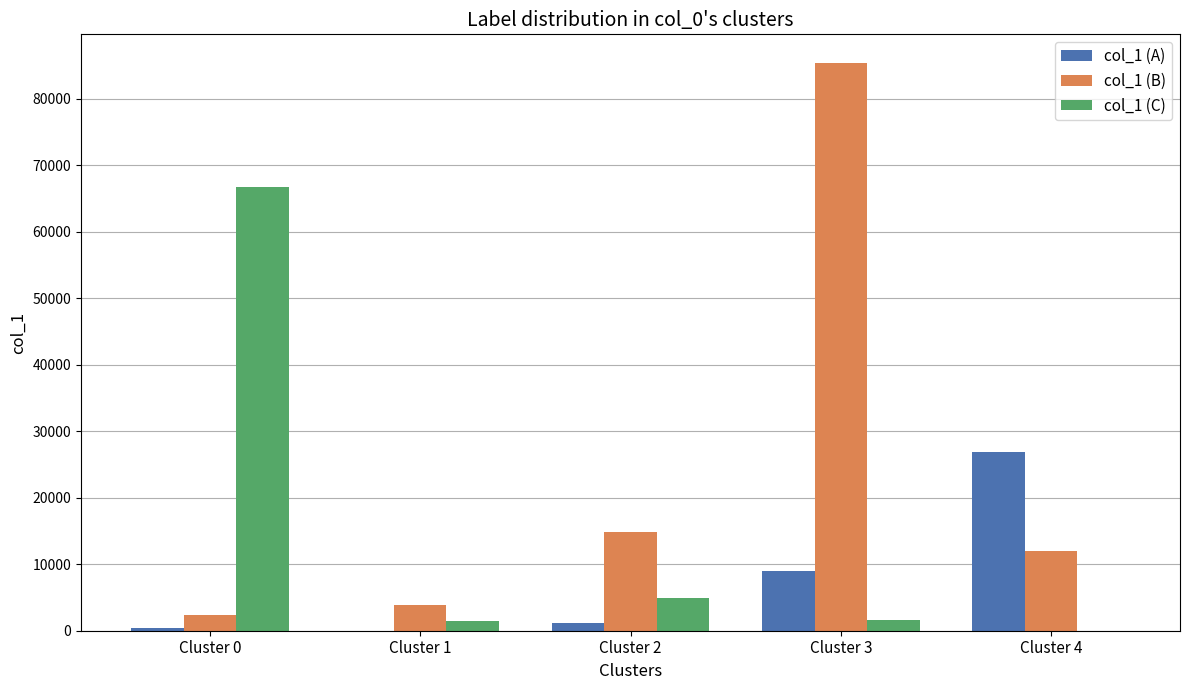

At which label does col_1 (C) first exceed 1599?

Cluster 0